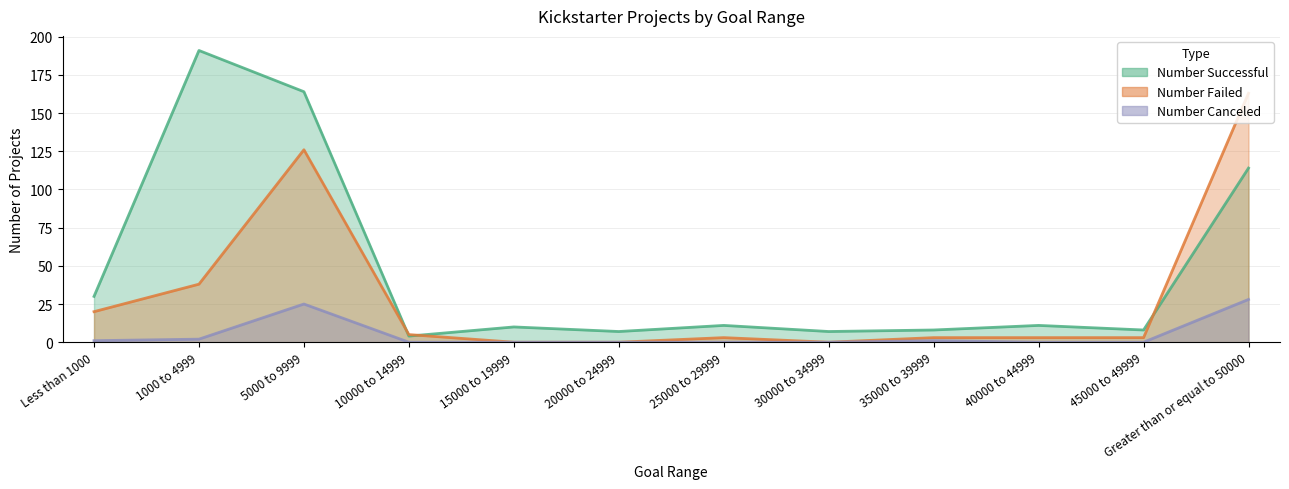

How many data points in Number Successful are less than 11?

6